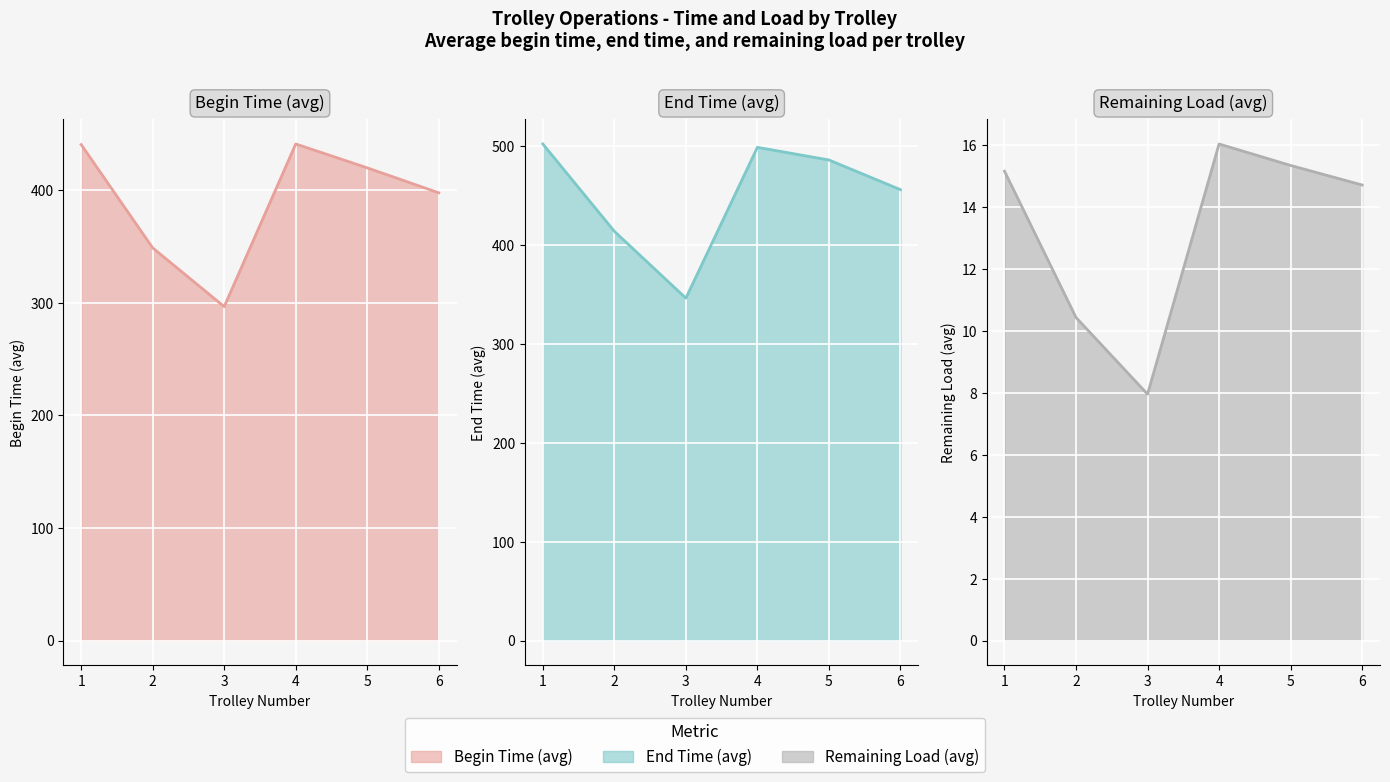

Read the remaining load line value at 3.

8.0